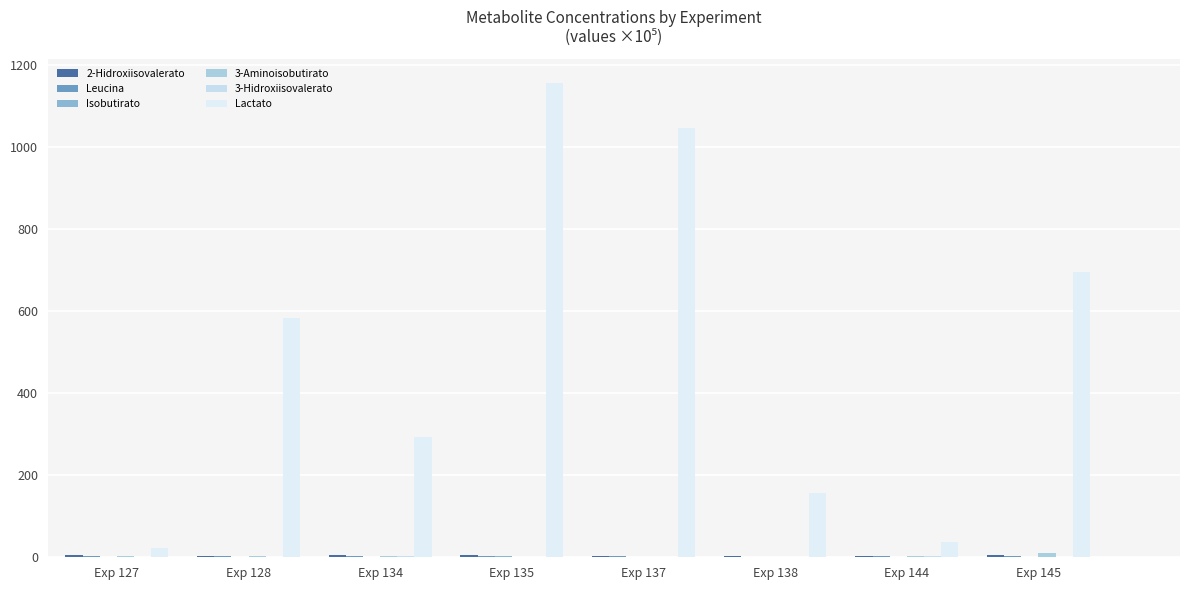

The 3-Aminoisobutirato series shows 2.9 at Exp 144. True or false?

True